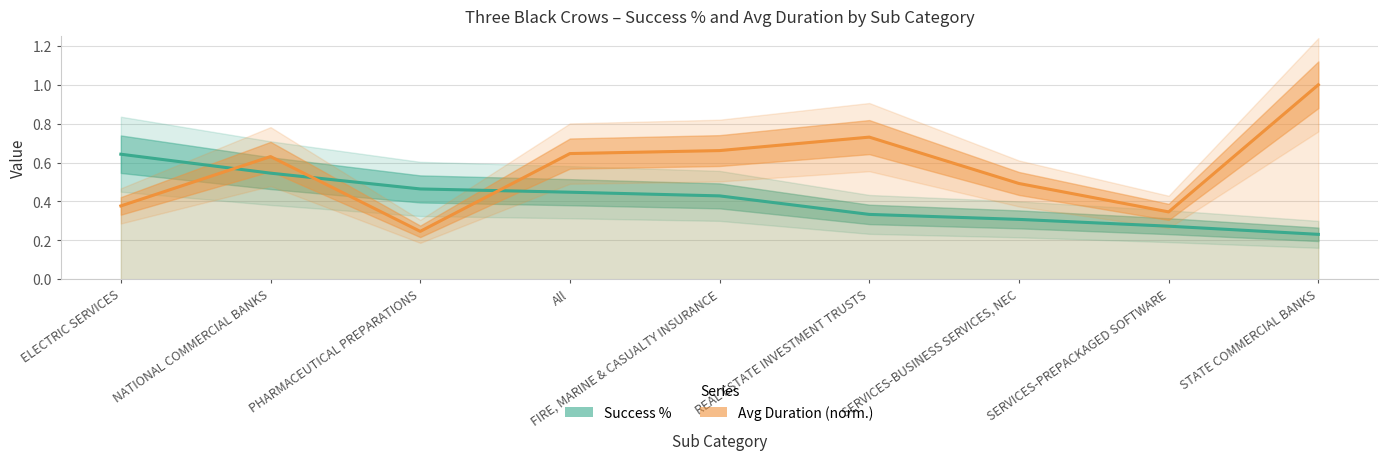

What is the minimum value for Avg Duration (norm.)?

0.2